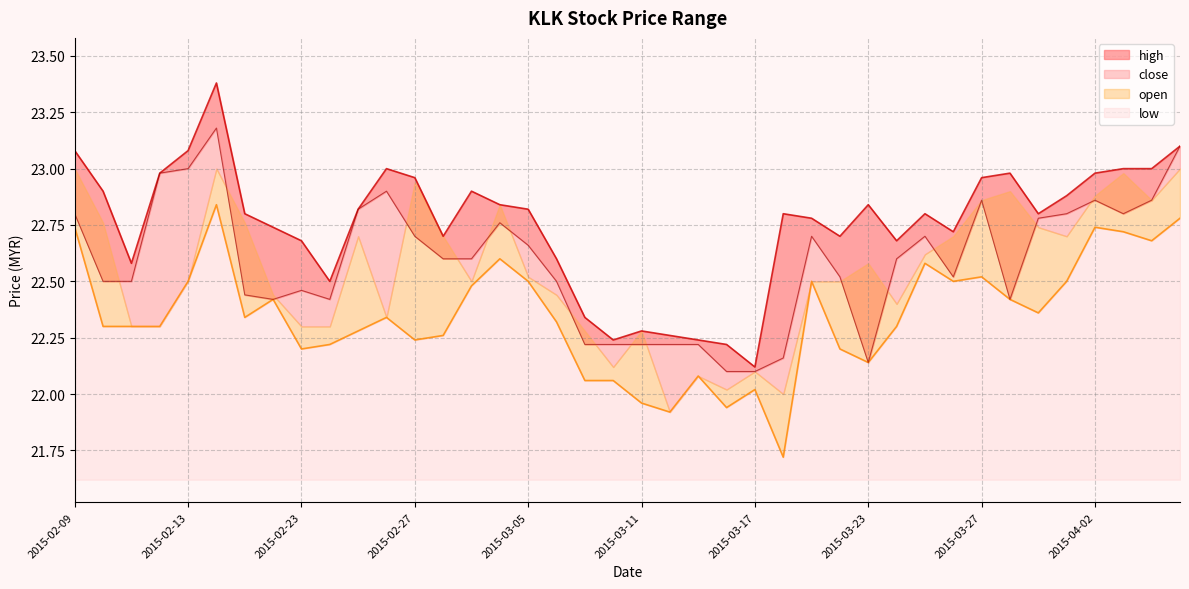

Which series changed the most between 2015-03-10 and 2015-03-12?

low